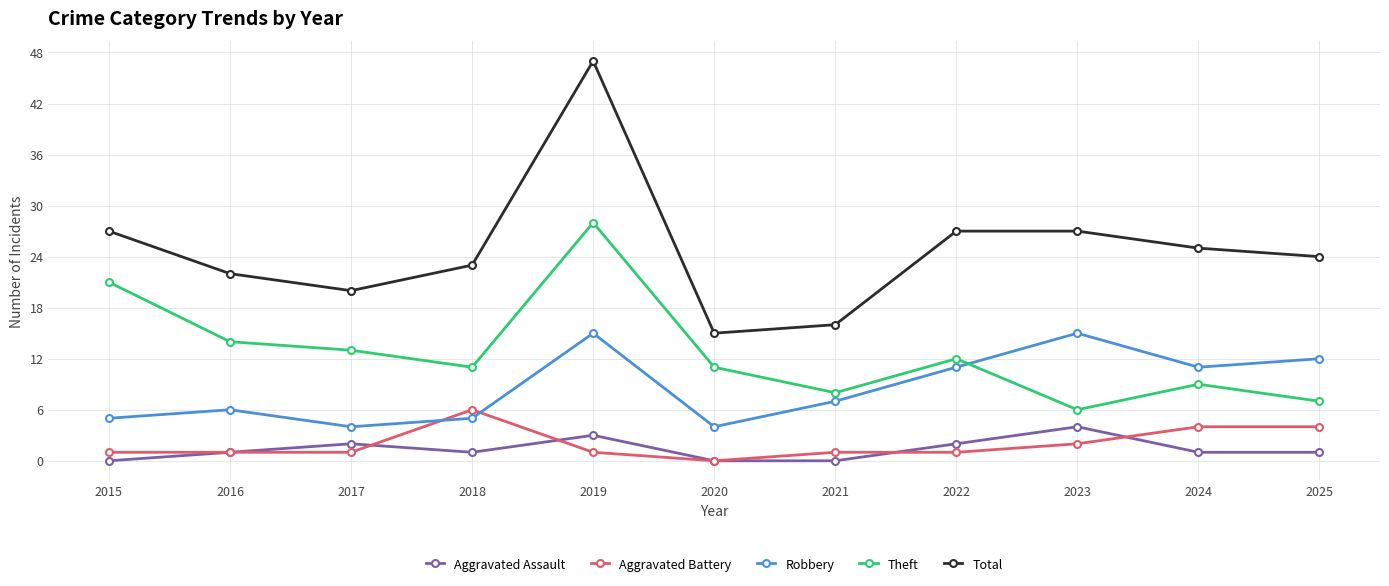

What is the difference between the second highest and minimum values in the Total series?

12